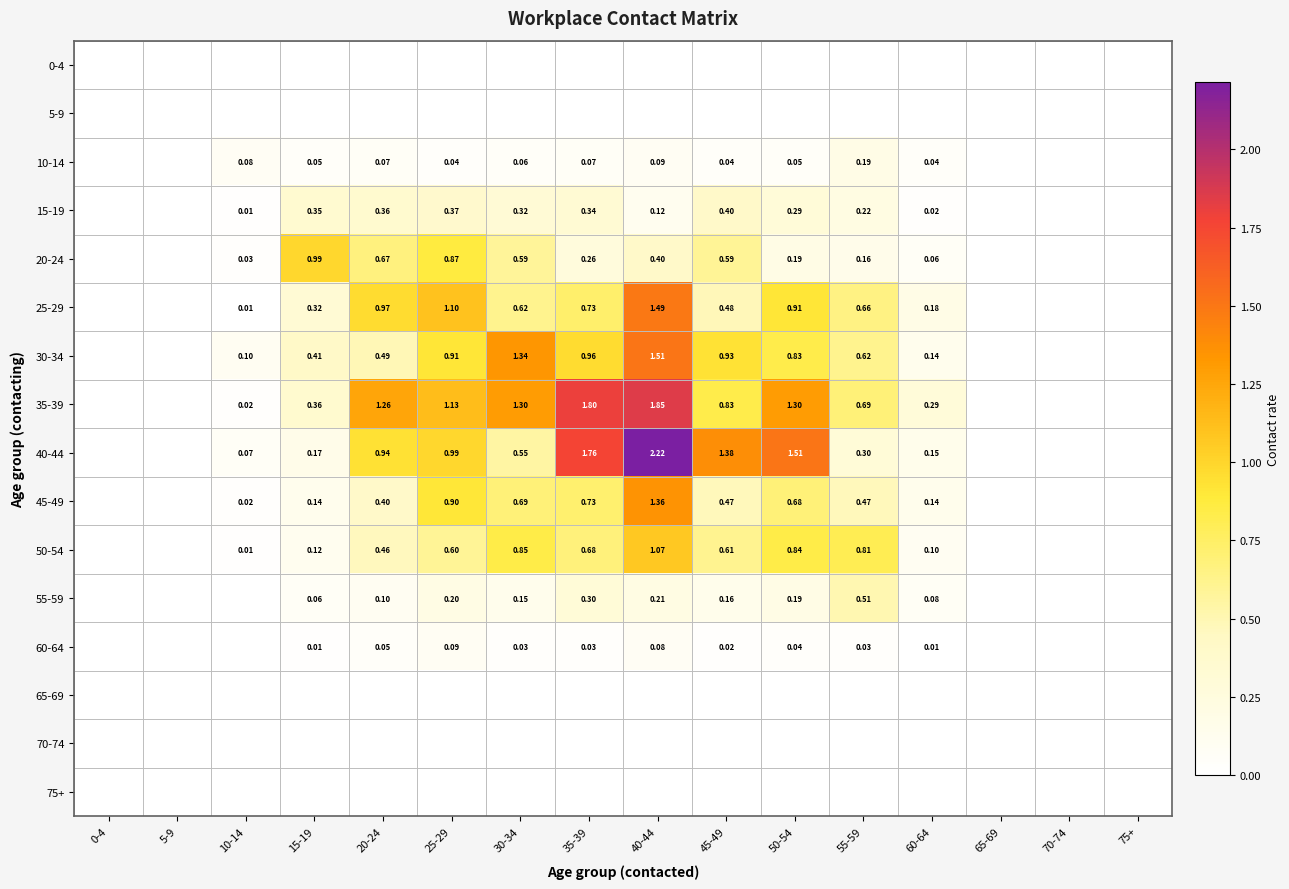

What is the highest value of the 55-59 series?

0.5